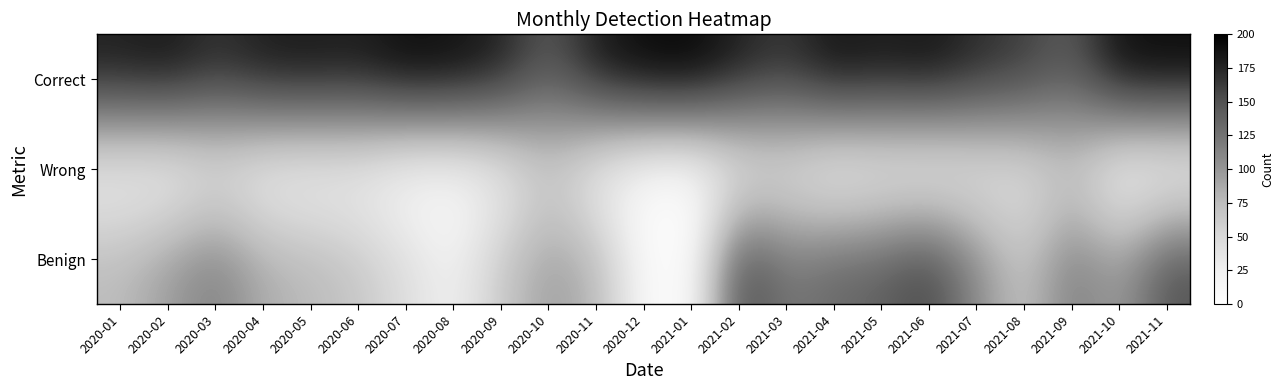

Which category has the lowest value across all series?

2021-01